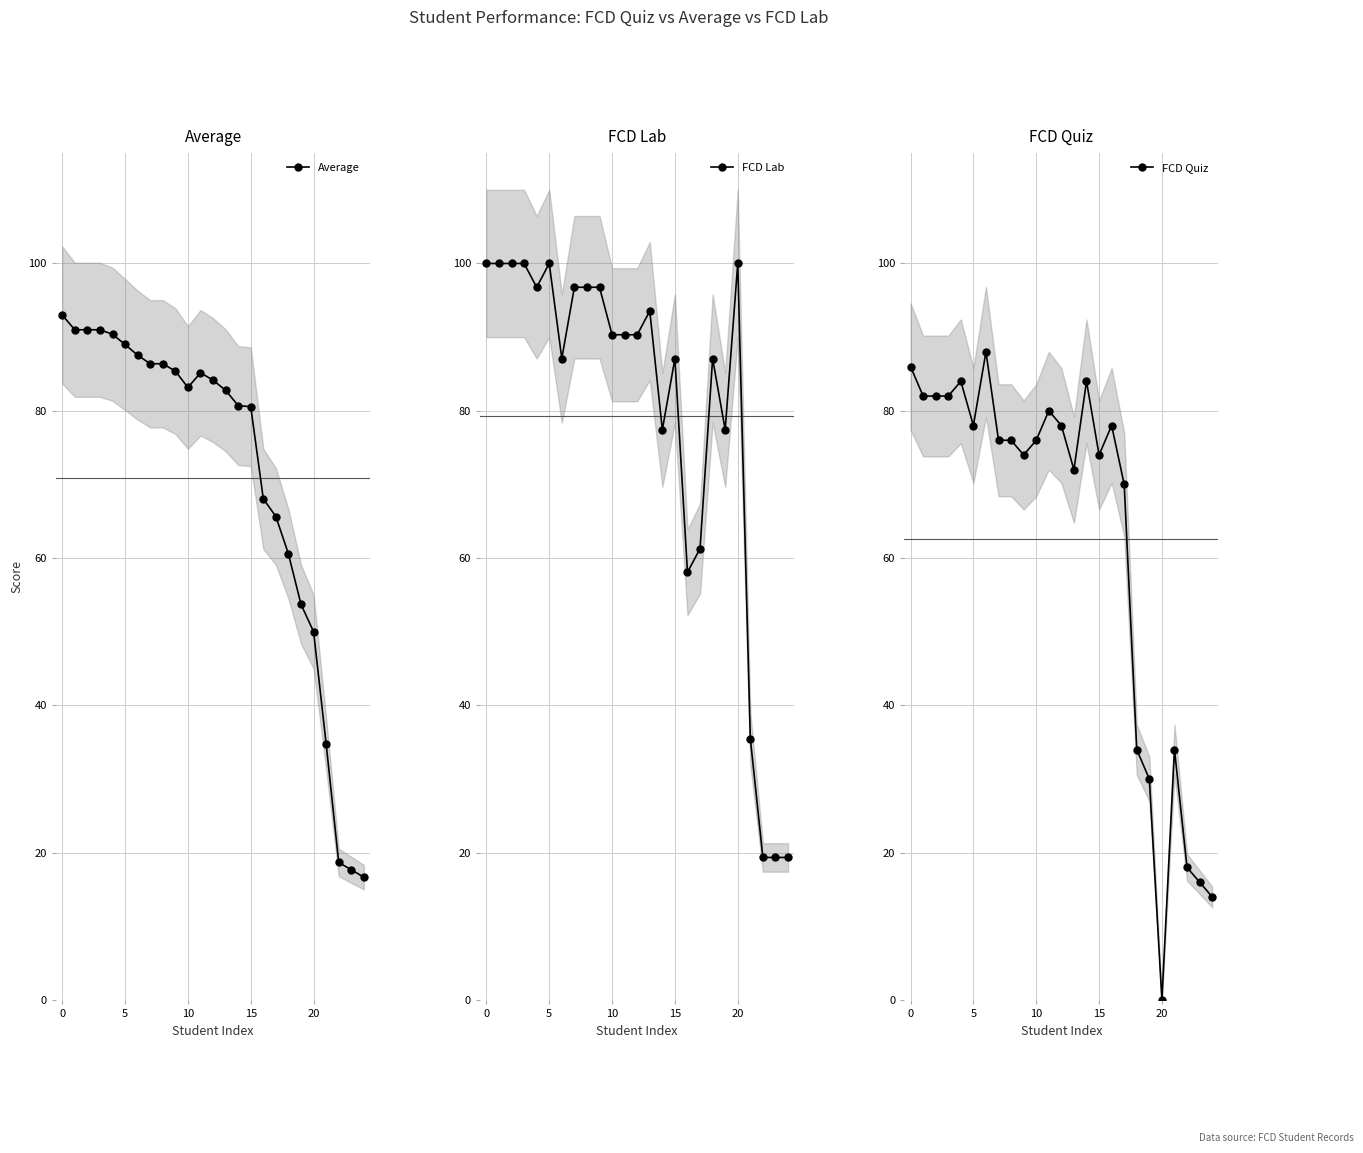

Where is FCD Lab nearest to the value 59?

16